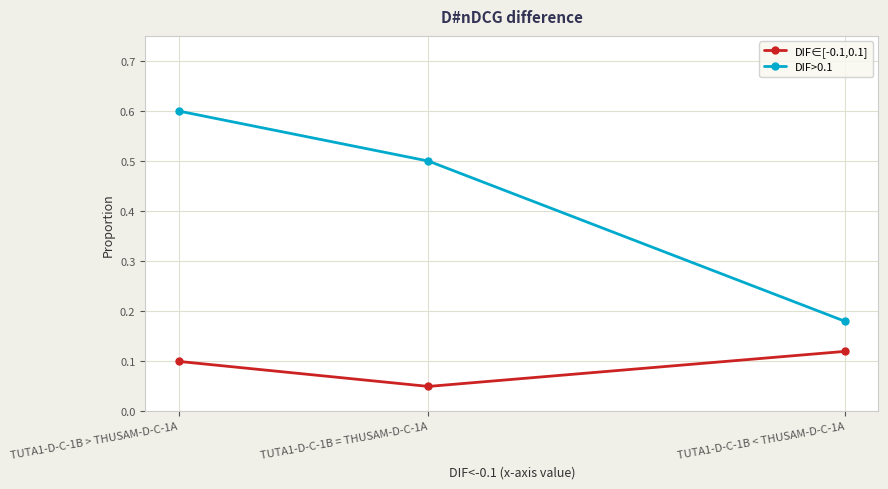

Which series changed the most between TUTA1-D-C-1B = THUSAM-D-C-1A and TUTA1-D-C-1B < THUSAM-D-C-1A?

DIF>0.1